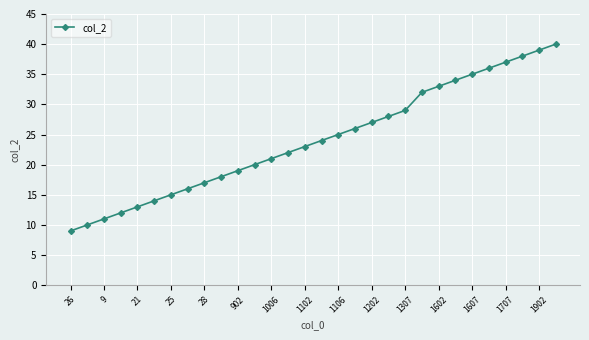

How many categories are shown in the chart?

30